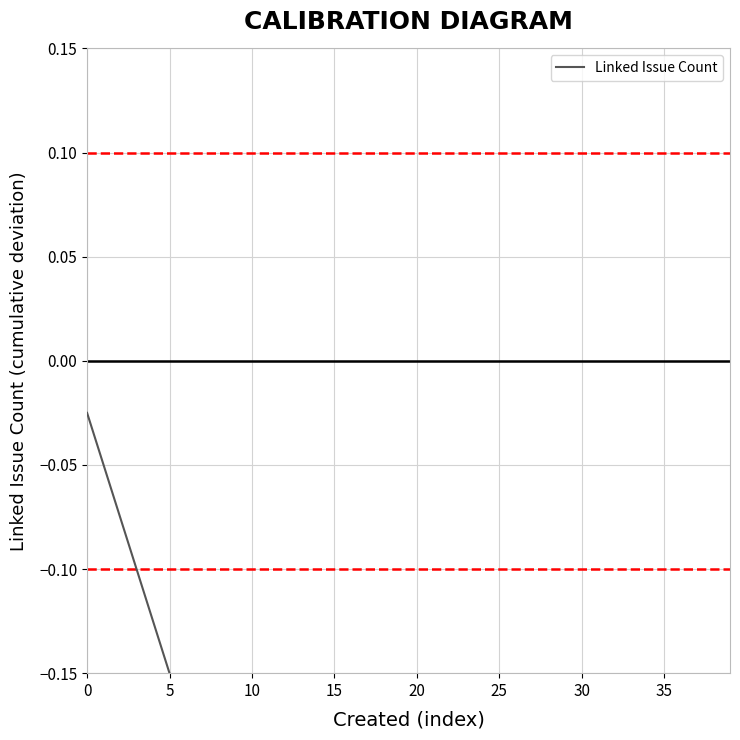

What is the label of the 39th point from the left?

38